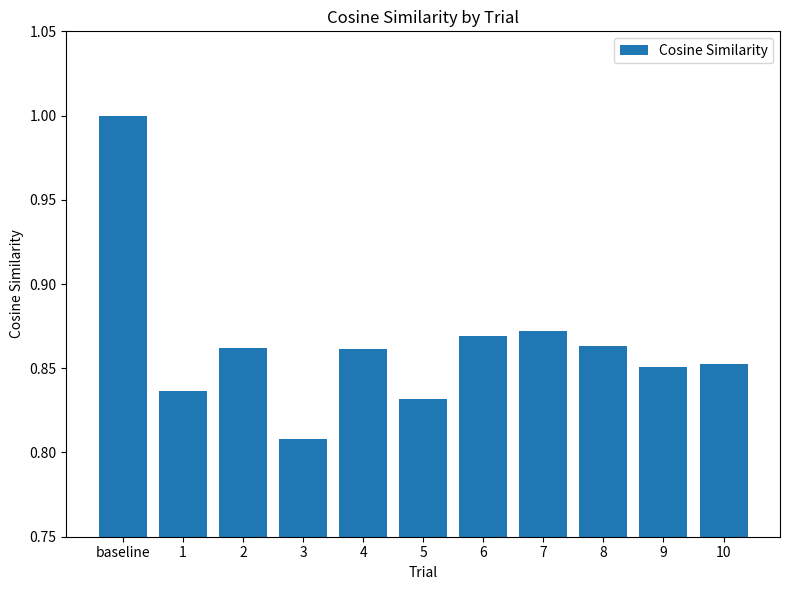

What is the label of the 5th bar from the left?

4